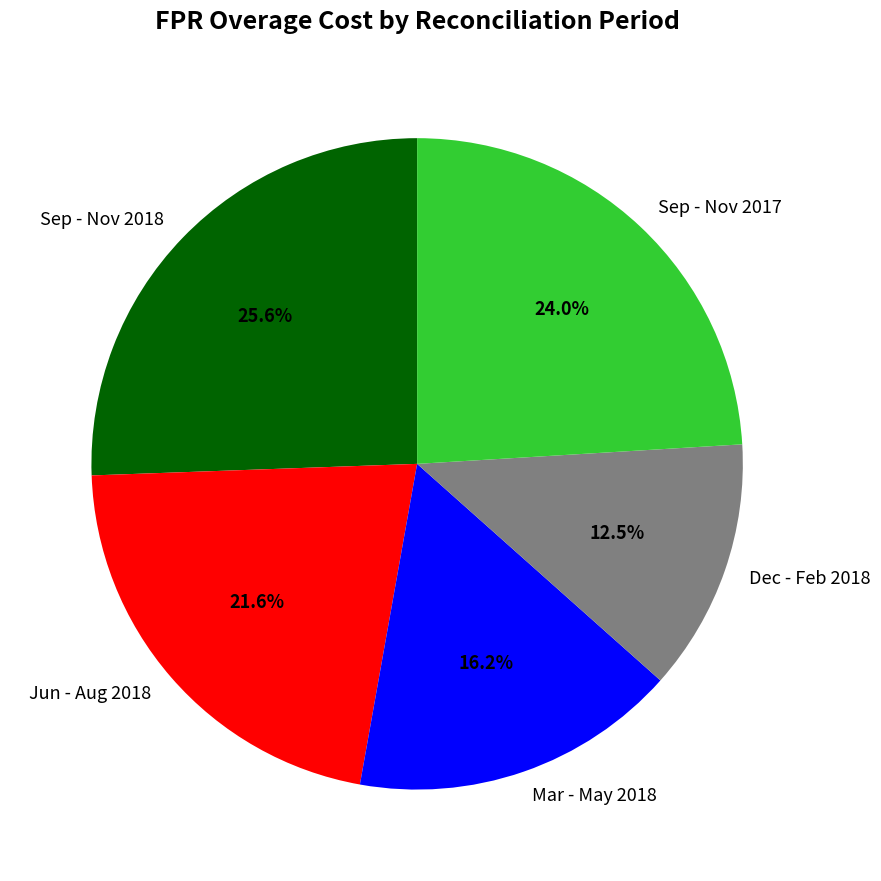

To the nearest percent, what is the difference between the Dec - Feb 2018 and Sep - Nov 2017 slice percentages?

12%